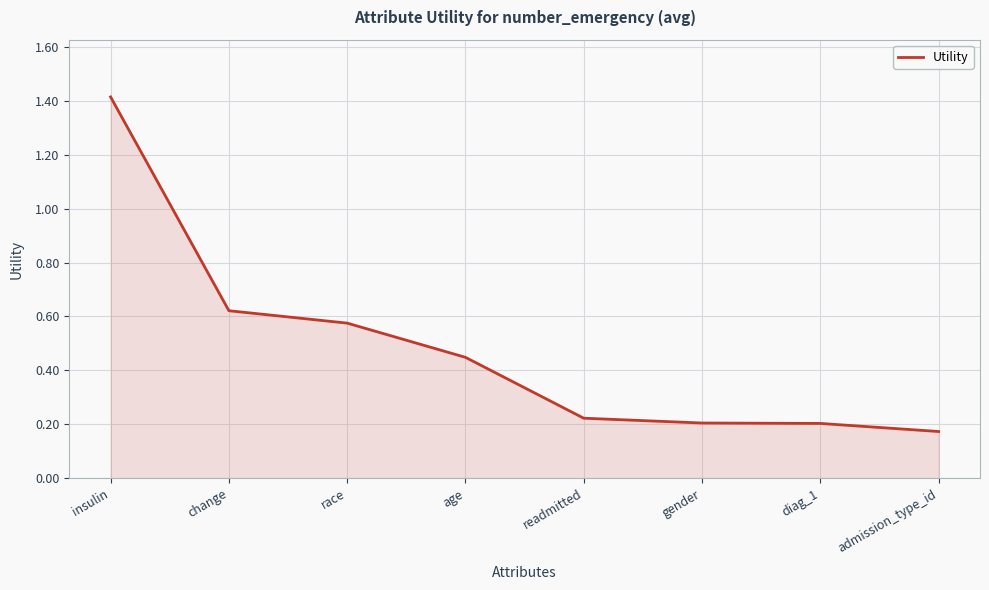

The value at insulin is 1.4. True or false?

True